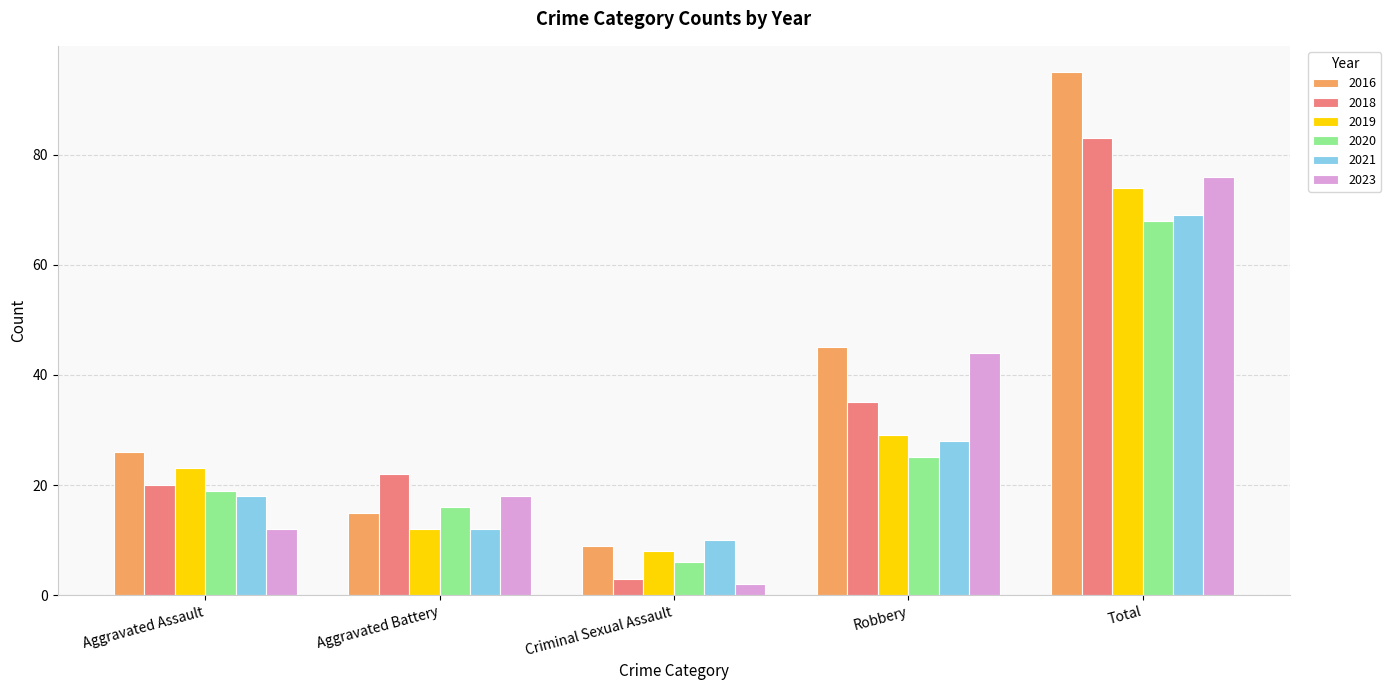

Rank the series by their maximum value, from lowest to highest.

2020, 2021, 2019, 2023, 2018, 2016